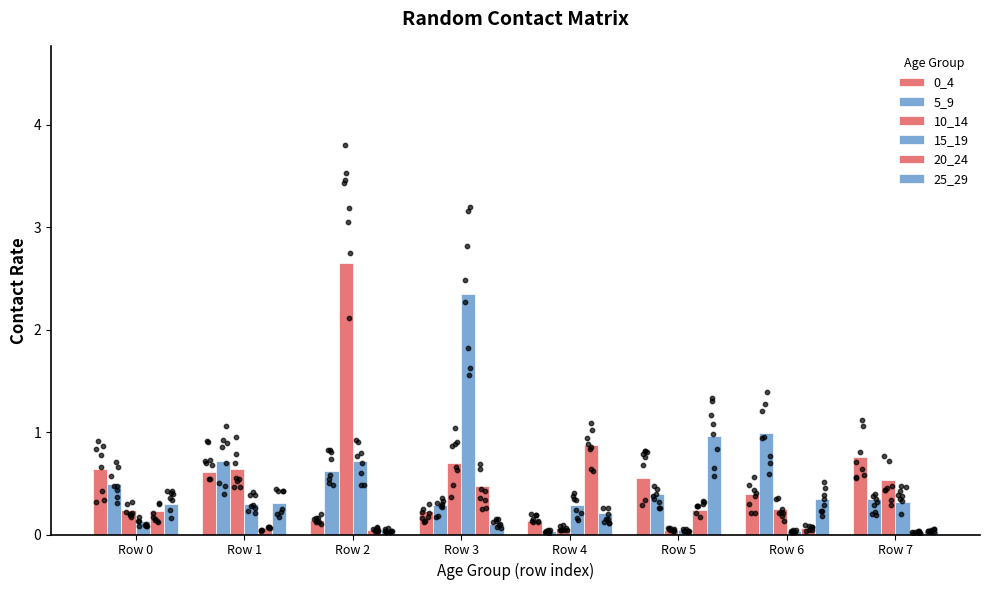

At how many categories does at least one series exceed 0?

8